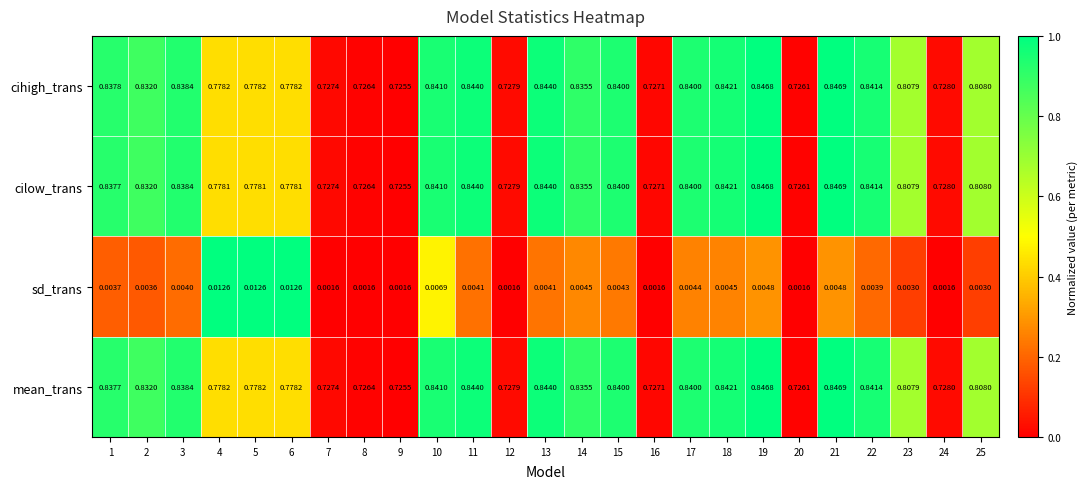

Which series has the largest total across all categories?

cihigh_trans